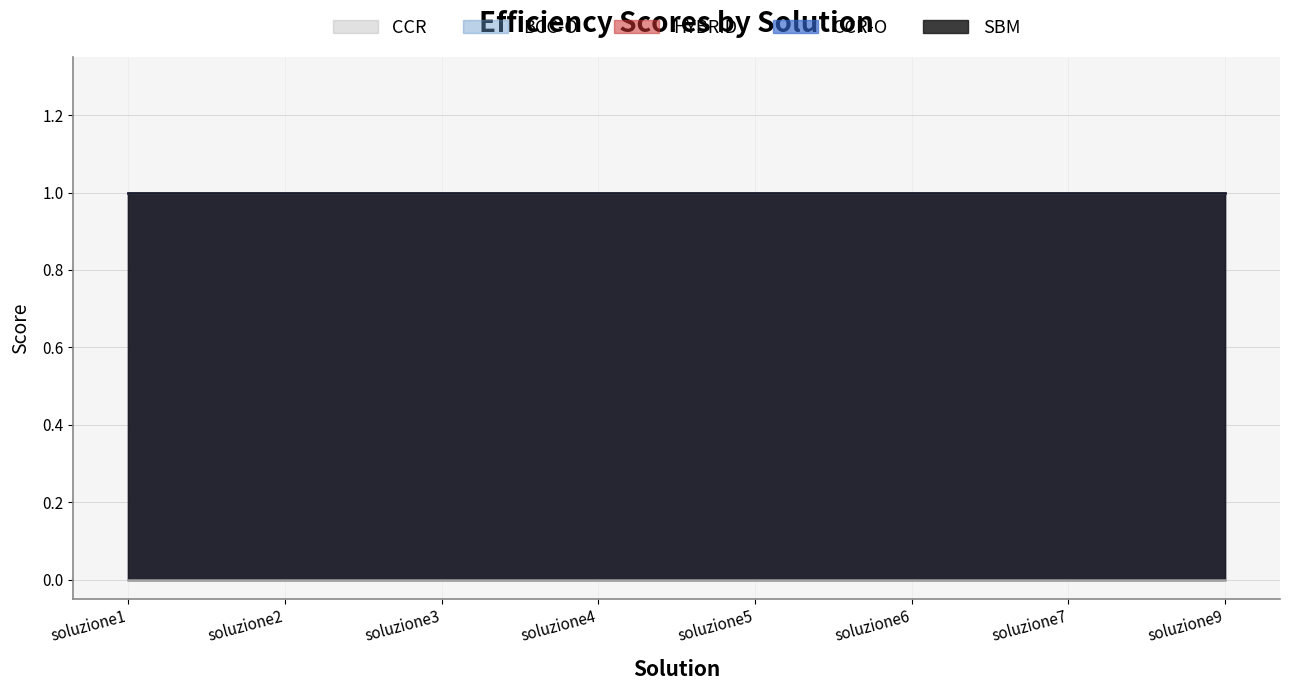

The CCR-O series shows 1.4 at soluzione5. True or false?

False